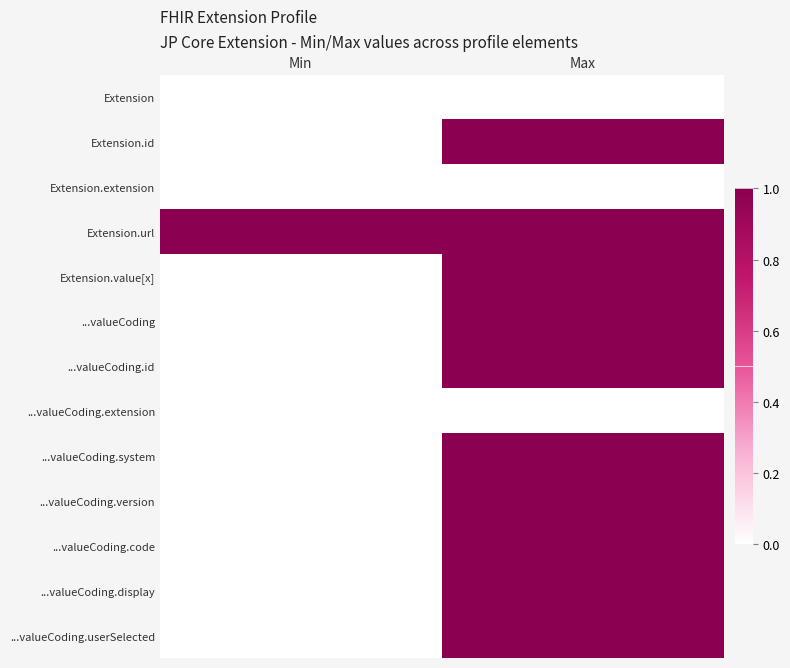

Which series has the largest total across all categories?

Extension.url